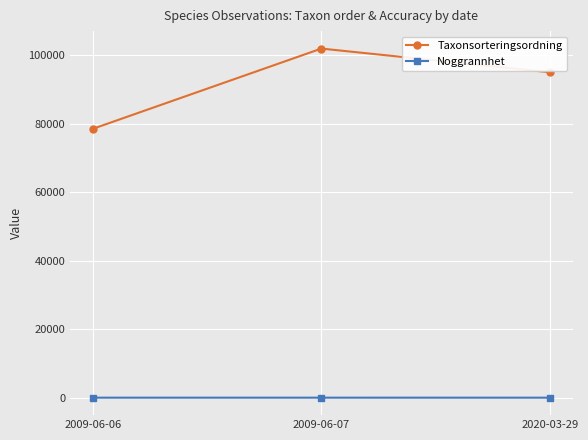

Rank the series by their maximum value, from highest to lowest.

Taxonsorteringsordning, Noggrannhet